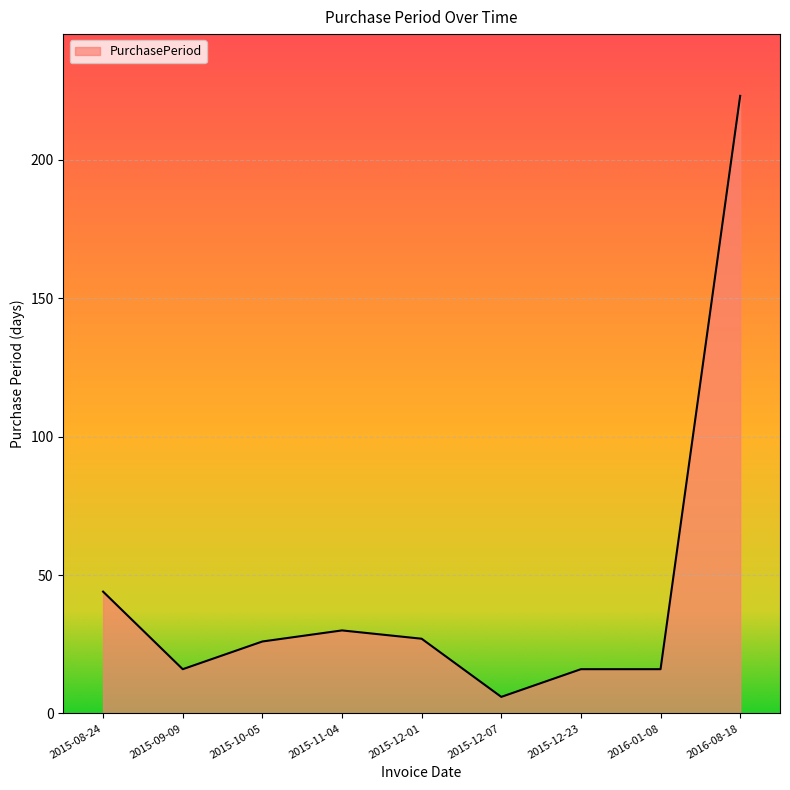

The value at 2015-09-09 is 28. True or false?

False